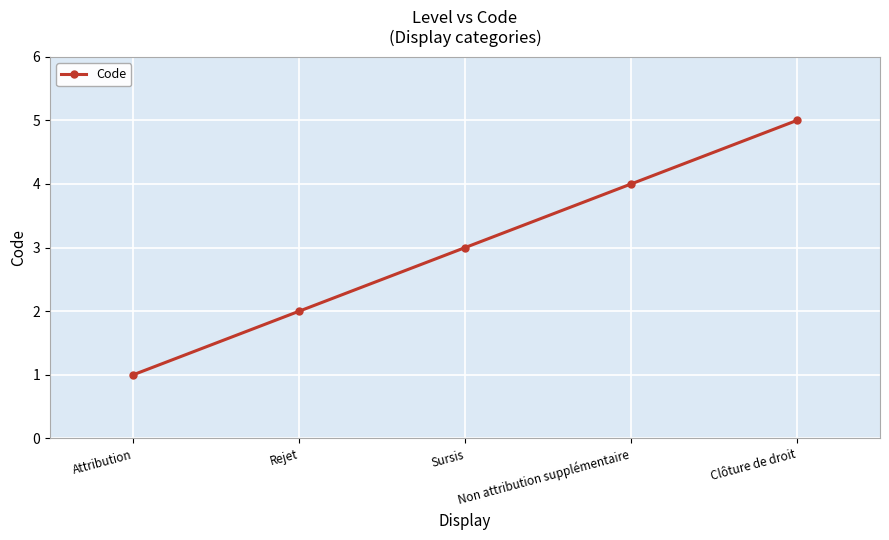

What is the difference between the maximum and second lowest values?

3